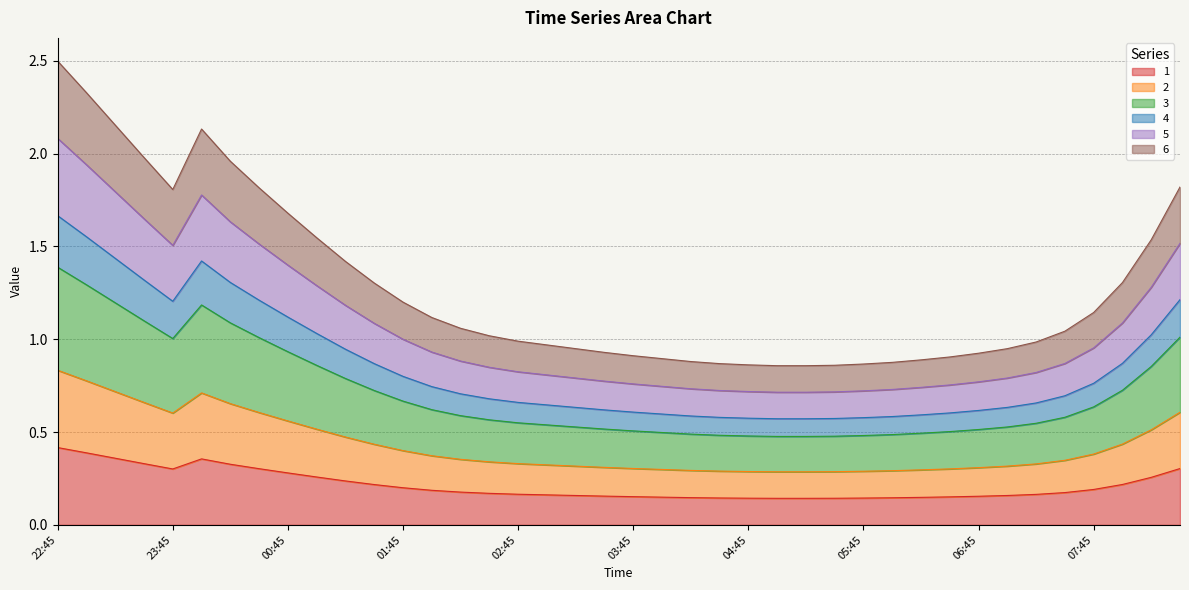

What is the sum of the 6 values at 08:15 and 22:45?

4.0